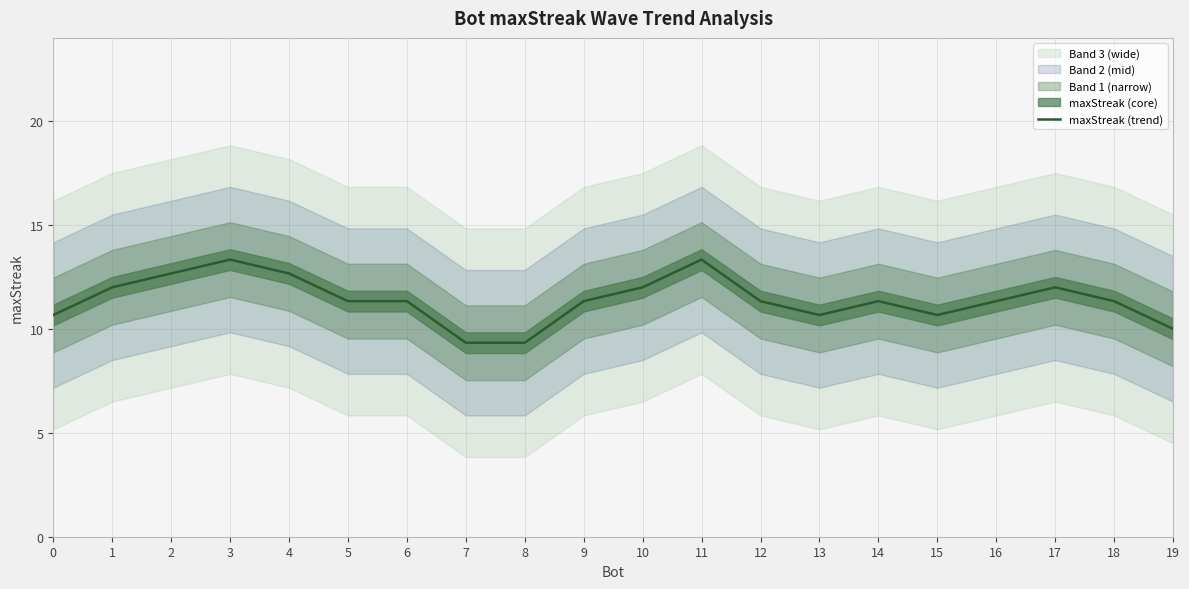

Between 9 and 8, which is larger?

9